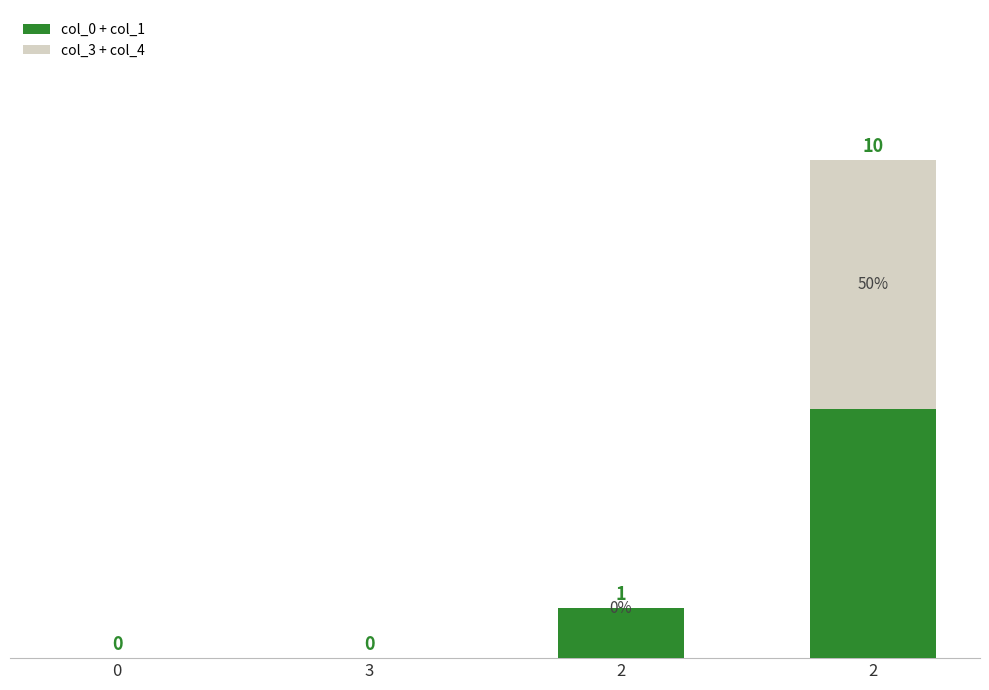

List the series in order of their overall mean, lowest first.

col_3 + col_4, col_0 + col_1